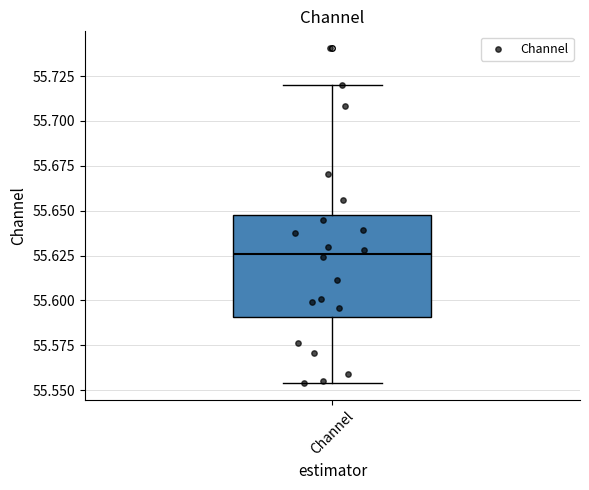

Read this box plot against the y-axis: the position of the median line, the range covered by the box, and the ends of both whiskers. The values are not printed on the chart, so give them approximately, as read against the axis.

median 55.625, box 55.590 to 55.650, whiskers 55.555 to 55.720